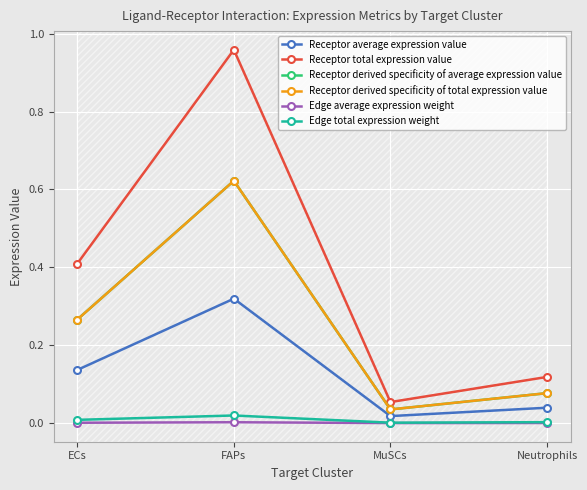

True or false: Receptor total expression value and Edge average expression weight intersect in this chart.

False